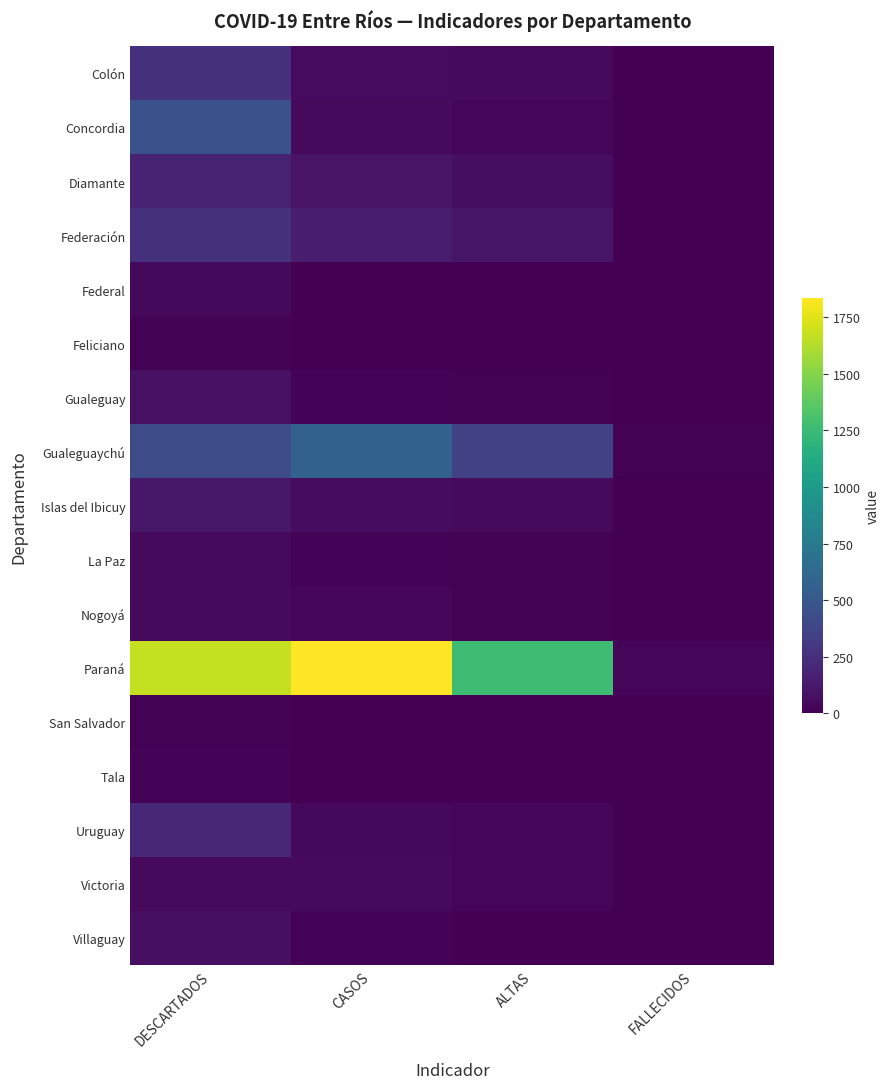

Which series has the largest total across all categories?

Paraná